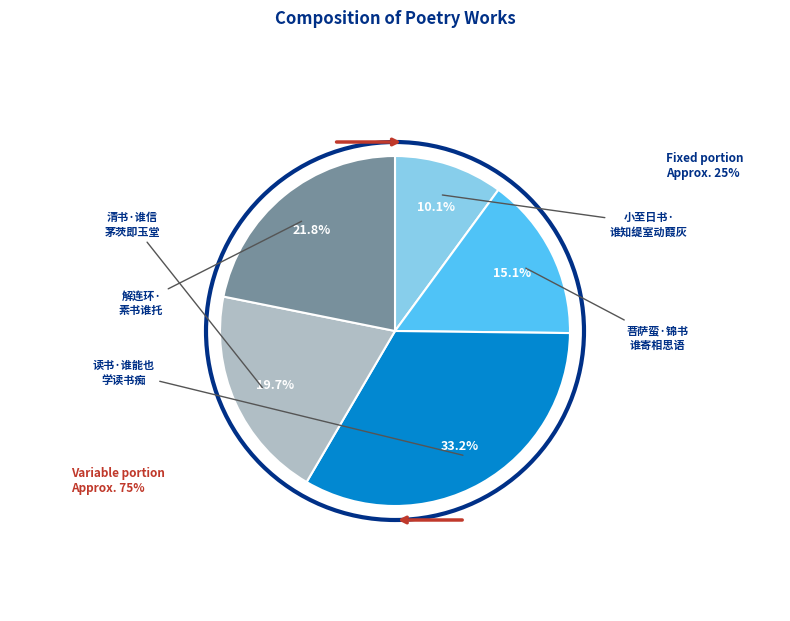

Is there a majority slice in this chart?

No